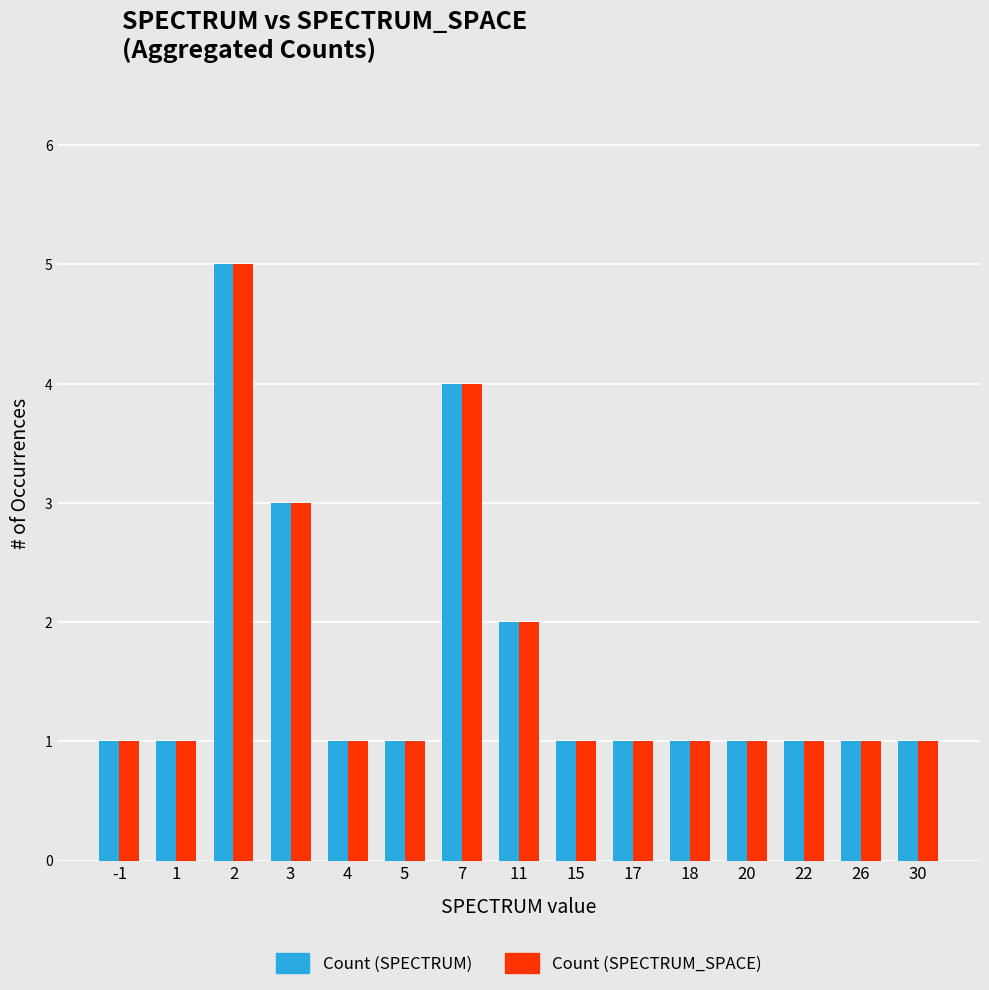

True or false: Count (SPECTRUM) has a value of 1 at 22.

True